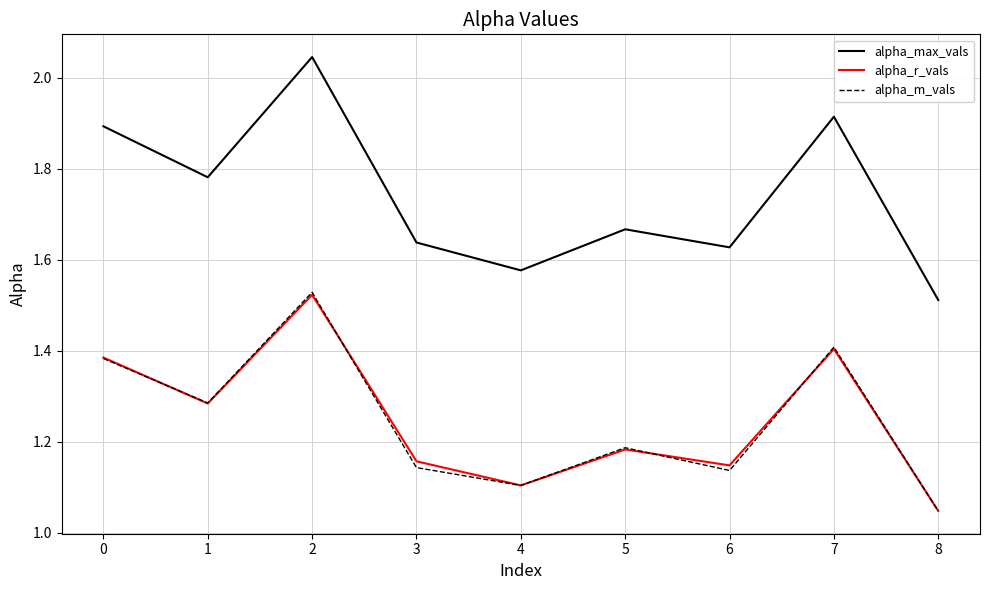

How many categories are shown in the chart?

9